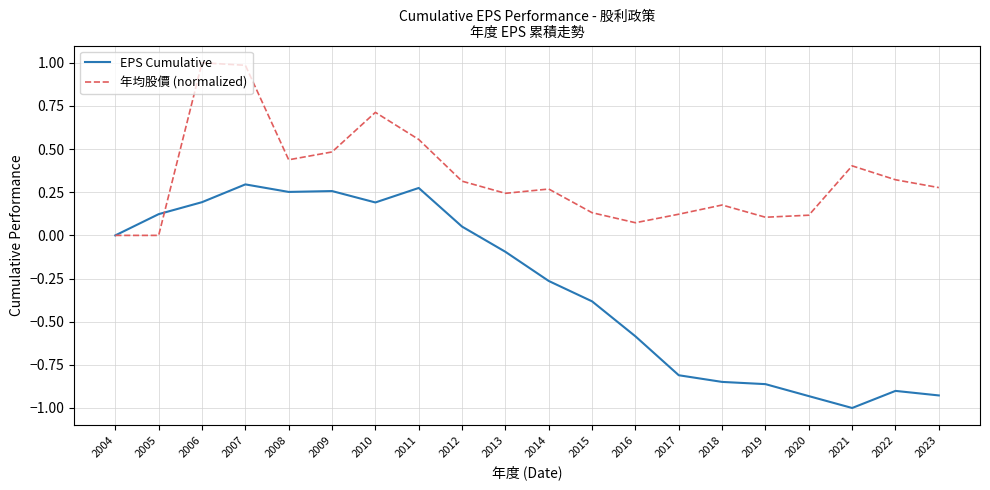

What is the difference between the maximum and second lowest values in the 年均股價 (normalized) series?

1.0